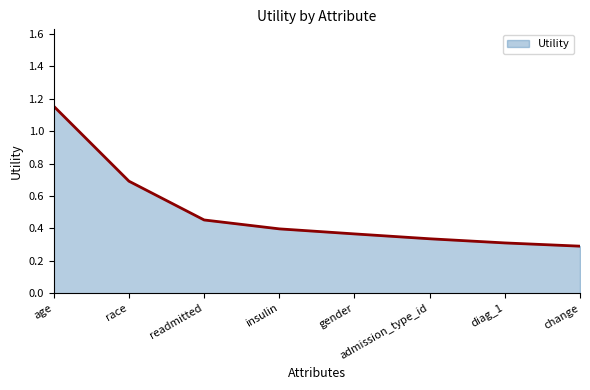

True or false: the data shows 0.7 at gender.

False